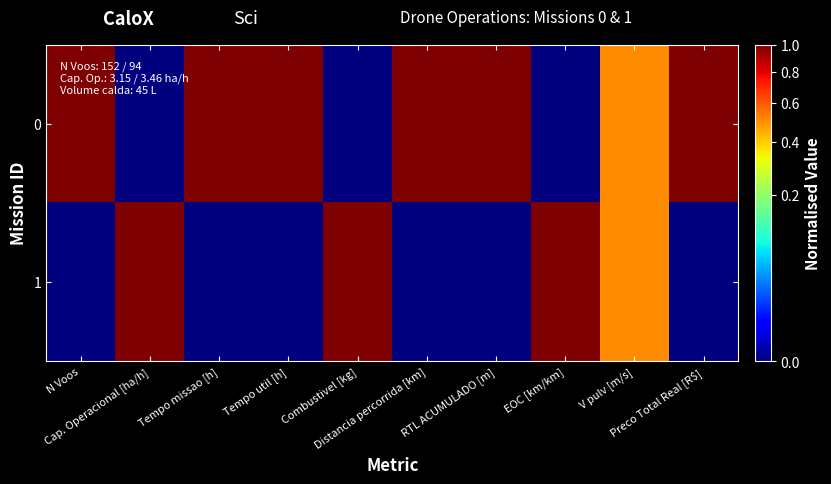

Reading right to left, transcribe all the data shown in this chart.

0: Preco Total Real [R$]=1.0	V pulv [m/s]=0.5	EOC [km/km]=0.0	RTL ACUMULADO [m]=1.0	Distancia percorrida [km]=1.0	Combustivel [kg]=0.0	Tempo util [h]=1.0	Tempo missao [h]=1.0	Cap. Operacional [ha/h]=0.0	N Voos=1.0
1: Preco Total Real [R$]=0.0	V pulv [m/s]=0.5	EOC [km/km]=1.0	RTL ACUMULADO [m]=0.0	Distancia percorrida [km]=0.0	Combustivel [kg]=1.0	Tempo util [h]=0.0	Tempo missao [h]=0.0	Cap. Operacional [ha/h]=1.0	N Voos=0.0